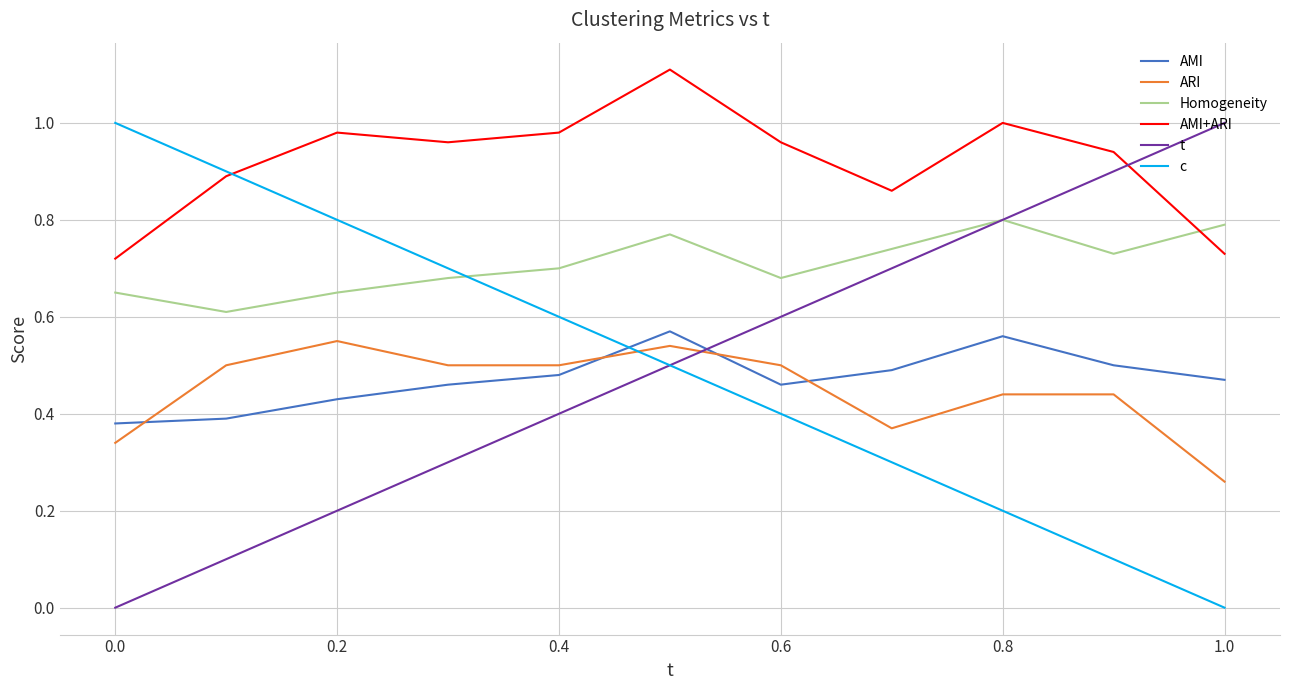

Which series has the largest total across all categories?

AMI+ARI